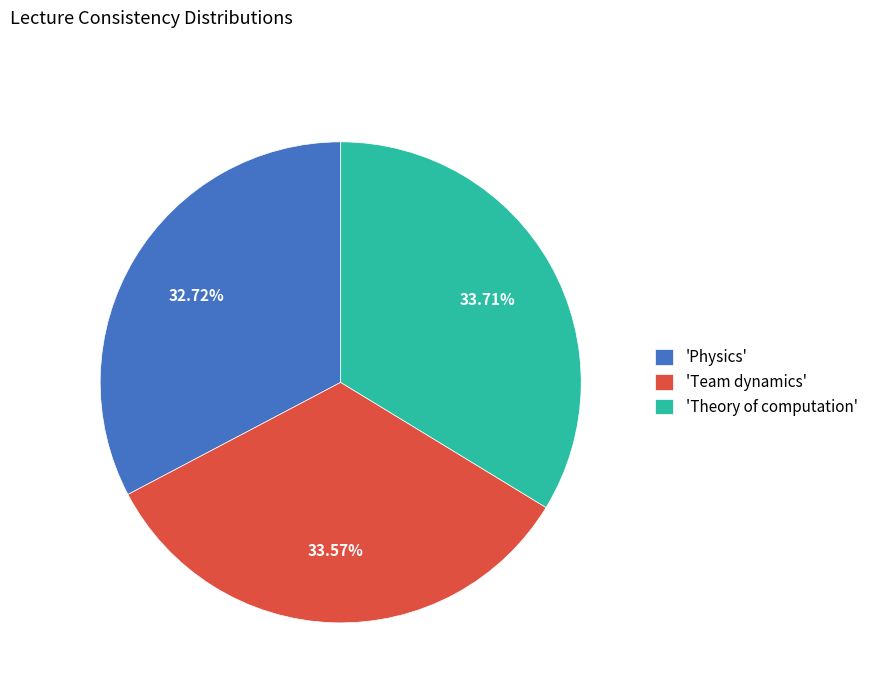

What is the smallest slice in the pie chart?

'Physics'